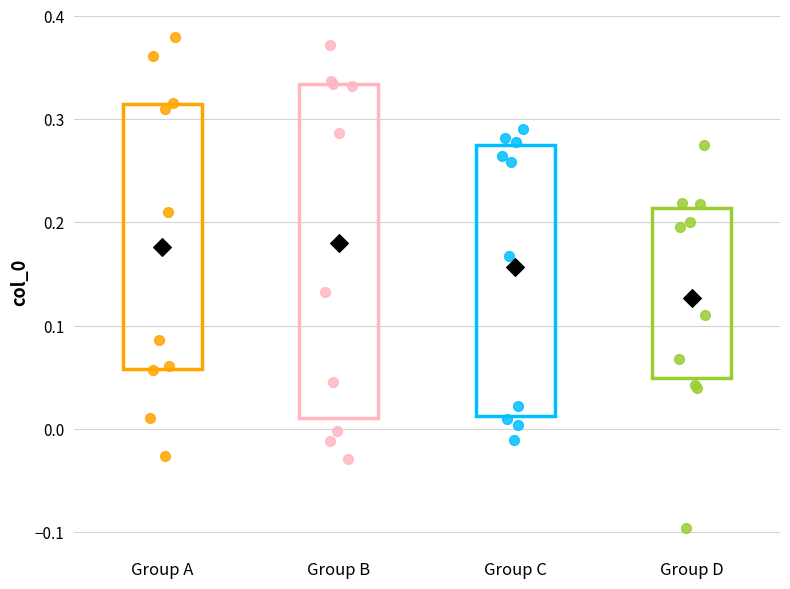

Reading left to right, read every box against the y-axis: the position of its median line, the range the box covers, and the ends of its whiskers. The values are not printed on the chart, so give them approximately, as read against the axis.

Group A: median 0.15, box 0.06 to 0.31, whiskers -0.03 to 0.38
Group B: median 0.21, box 0.01 to 0.33, whiskers -0.03 to 0.37
Group C: median 0.21, box 0.01 to 0.27, whiskers -0.01 to 0.29
Group D: median 0.15, box 0.05 to 0.21, whiskers -0.10 to 0.28